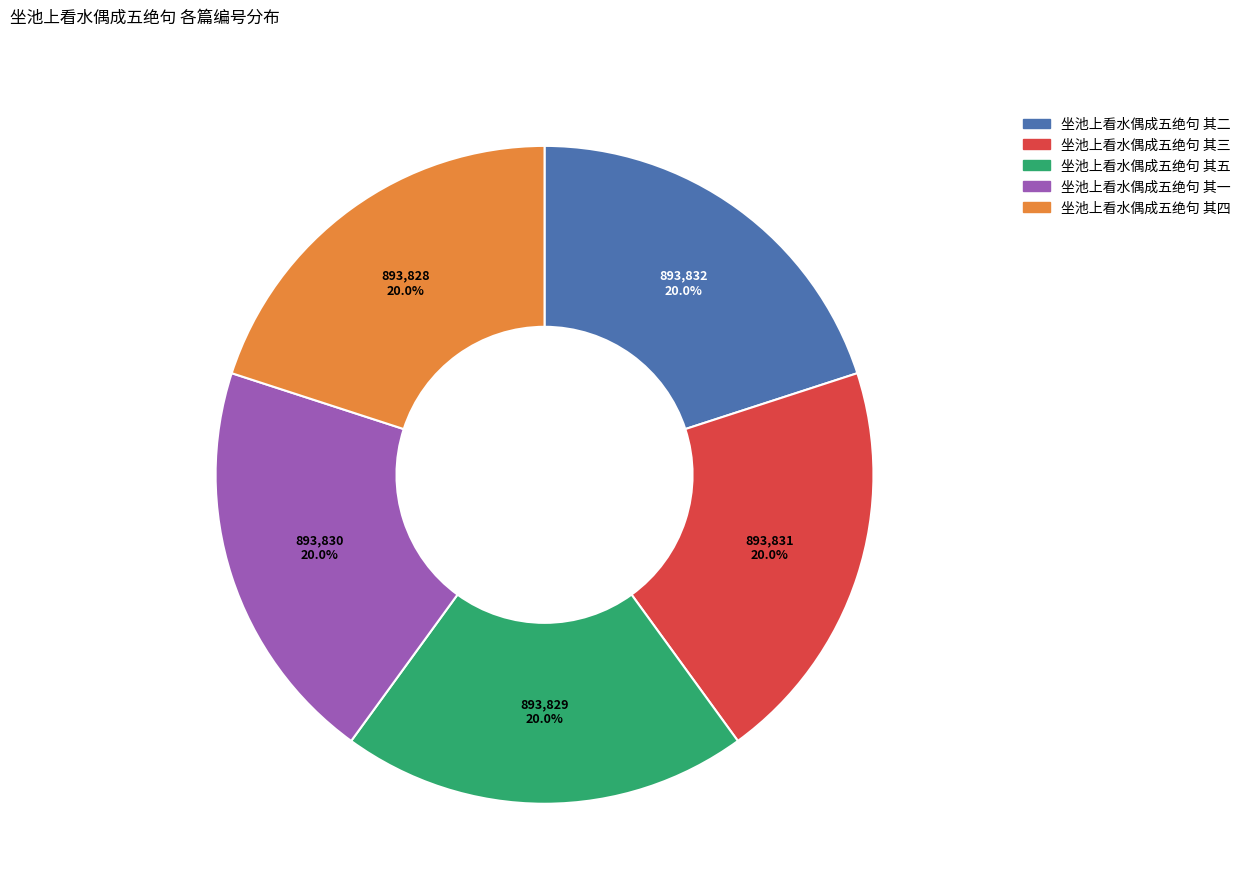

The 坐池上看水偶成五绝句 其二 slice represents 35% of the pie. True or false?

False